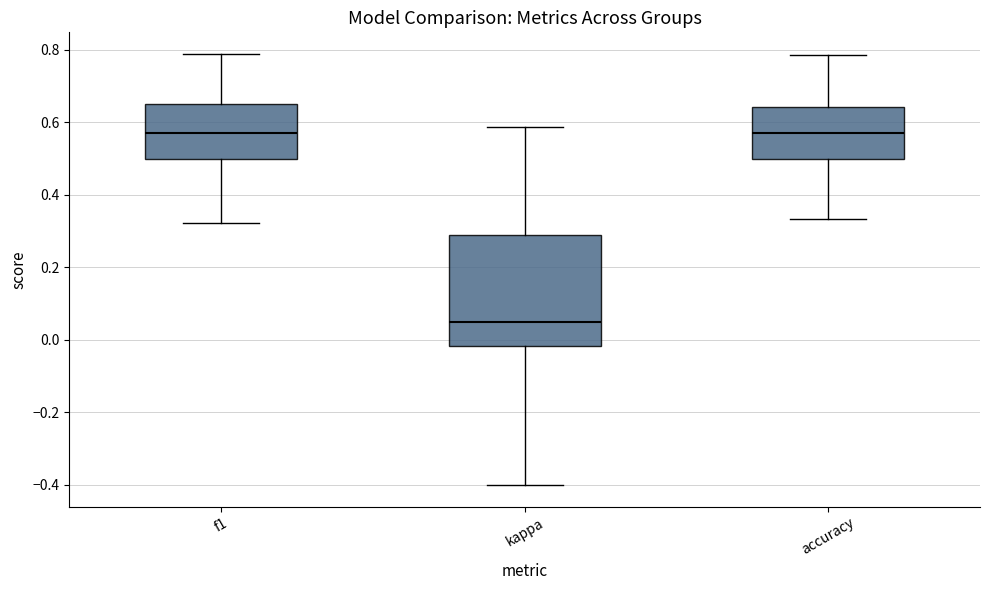

Reading left to right, transcribe this box plot: for each box, give where its median line is, the range the box spans, and where its two whiskers end, as read against the y-axis. The values are not printed on the chart, so give them approximately, as read against the axis.

f1: median 0.58, box 0.50 to 0.66, whiskers 0.32 to 0.78
kappa: median 0.04, box -0.02 to 0.30, whiskers -0.40 to 0.58
accuracy: median 0.58, box 0.50 to 0.64, whiskers 0.34 to 0.78